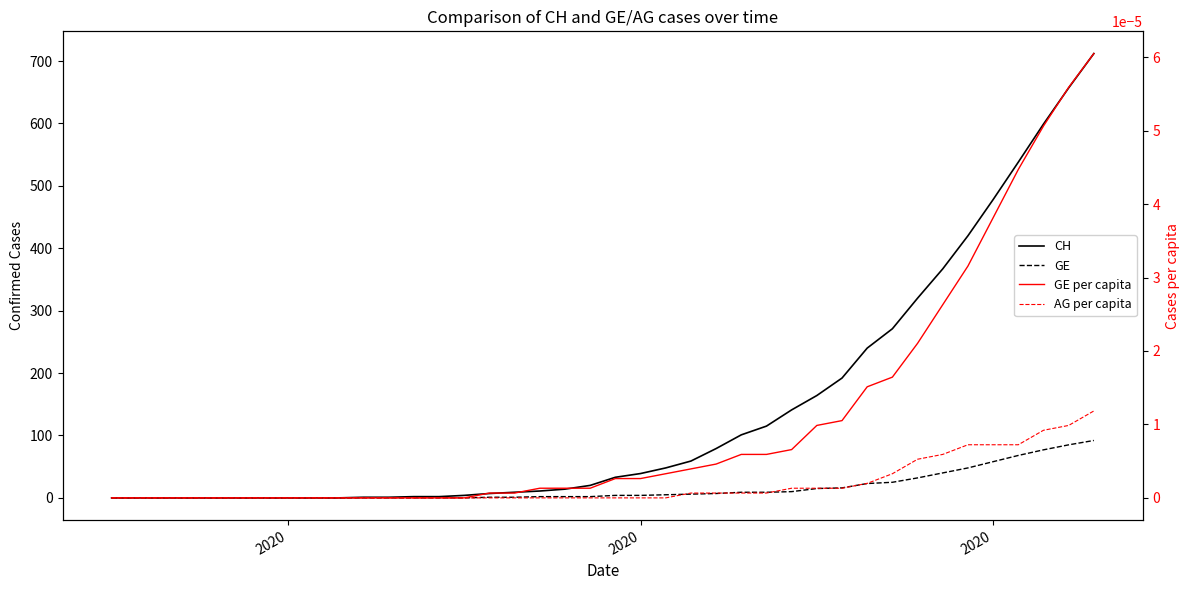

At how many categories does at least one series exceed 58?

17